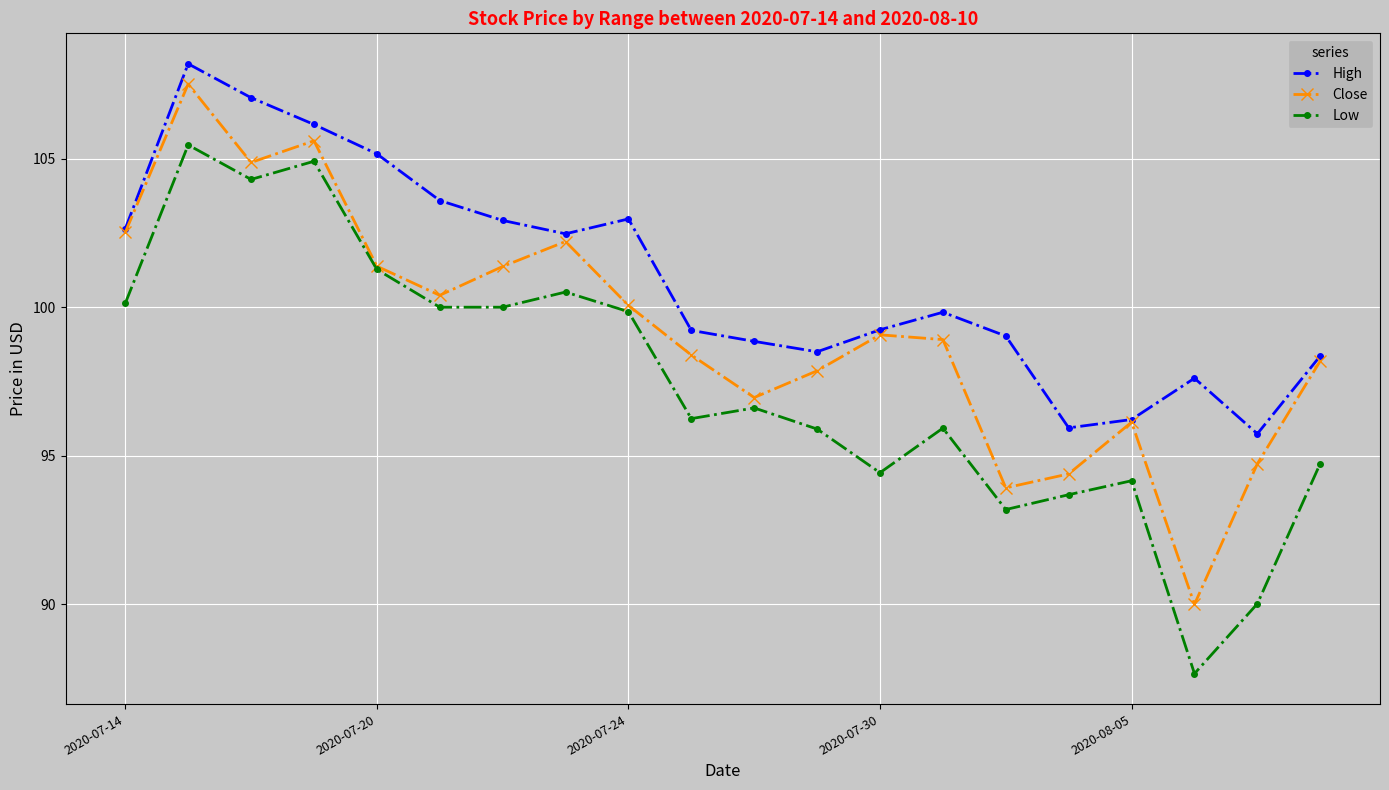

True or false: Low and High cross at least once.

False